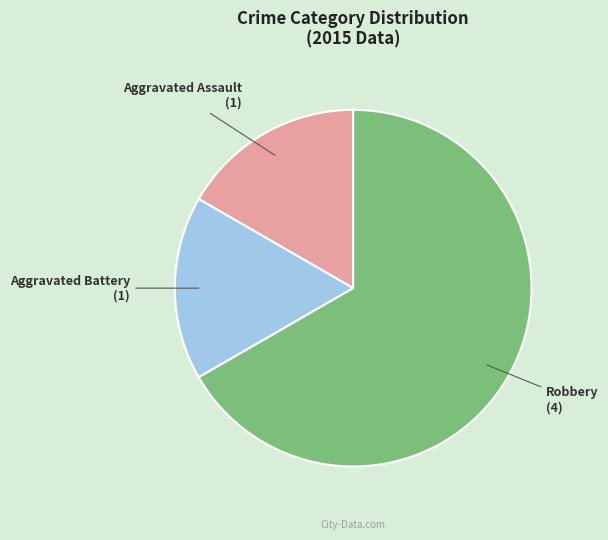

How many segments does this pie chart have?

3